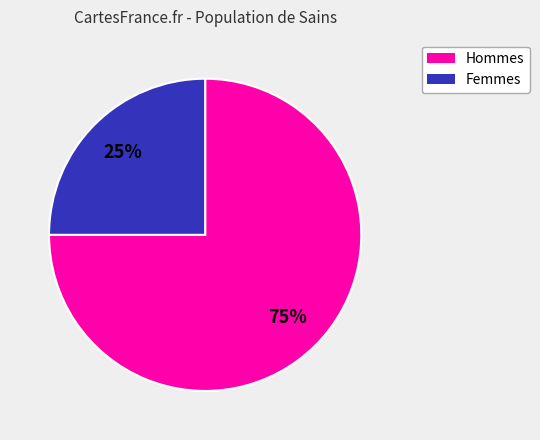

To the nearest percent, what is the average slice percentage?

50%